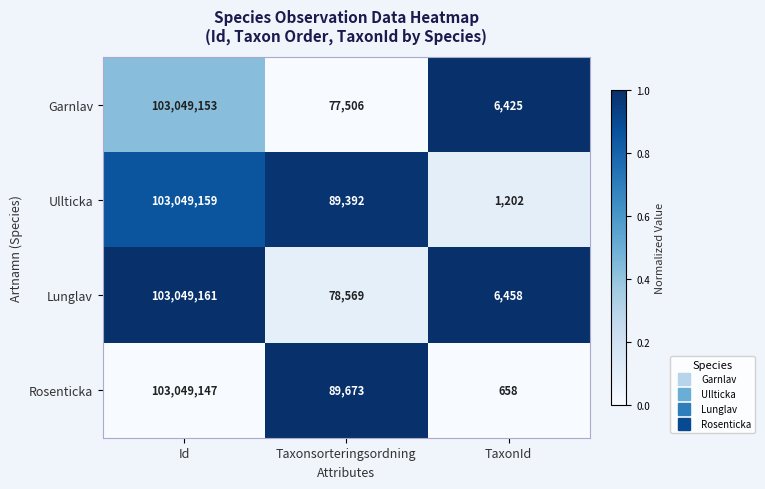

The value of Garnlav at Id is 61604439. True or false?

False